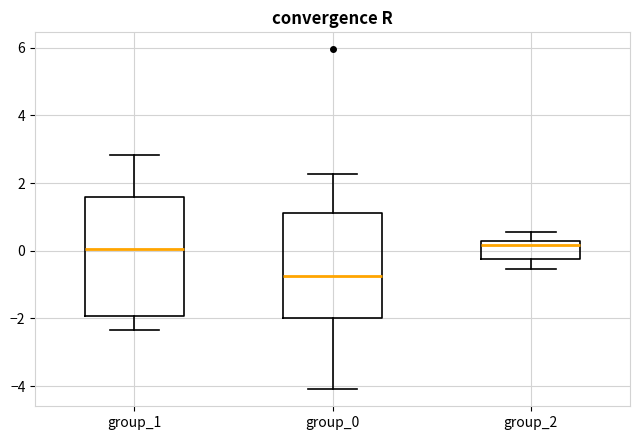

Reading left to right, transcribe this box plot: for each box, give where its median line is, the range the box spans, and where its two whiskers end, as read against the y-axis. The values are not printed on the chart, so give them approximately, as read against the axis.

group_1: median 0.0, box -2.0 to 1.6, whiskers -2.4 to 2.8
group_0: median -0.8, box -2.0 to 1.2, whiskers -4.0 to 2.2
group_2: median 0.2 (just below the box's upper edge), box -0.2 to 0.2, whiskers -0.6 to 0.6